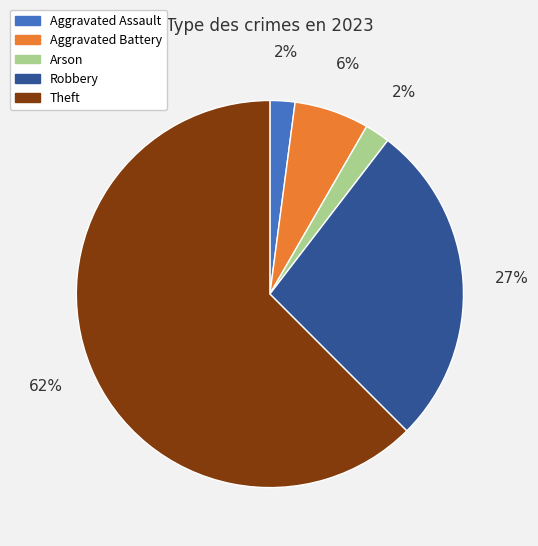

To the nearest percent, what is the average slice percentage?

20%